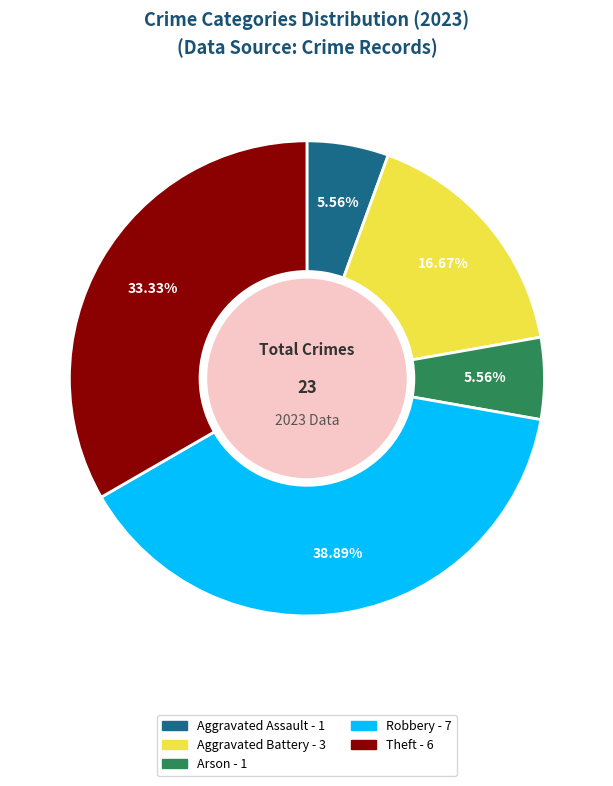

Combined, do Aggravated Assault and Aggravated Battery account for over 50%?

No